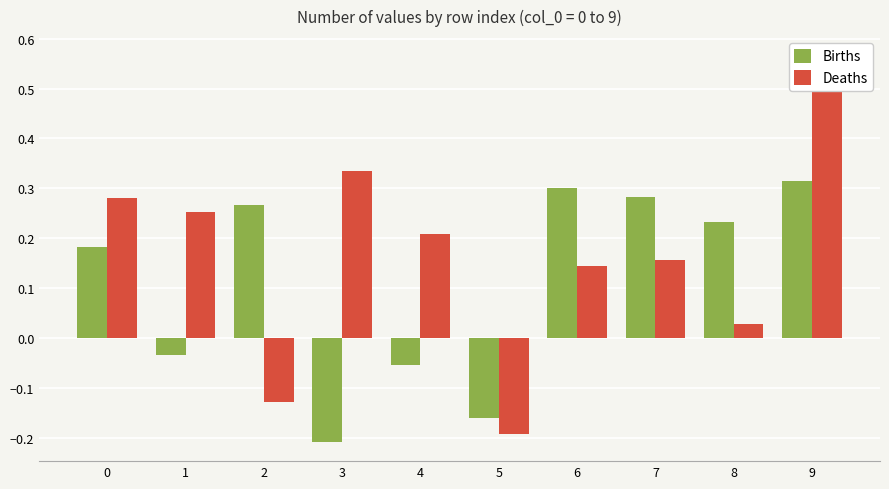

How many groups of bars are there?

10